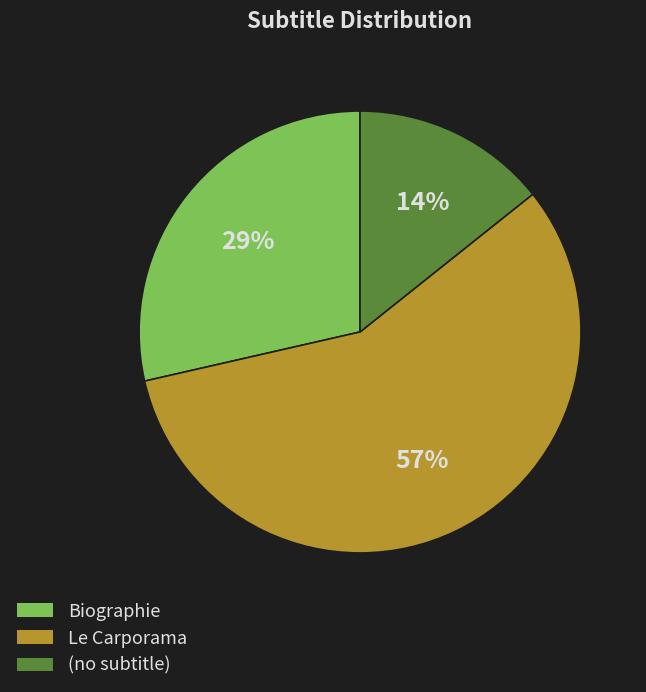

Does Le Carporama represent more than half of the total?

Yes